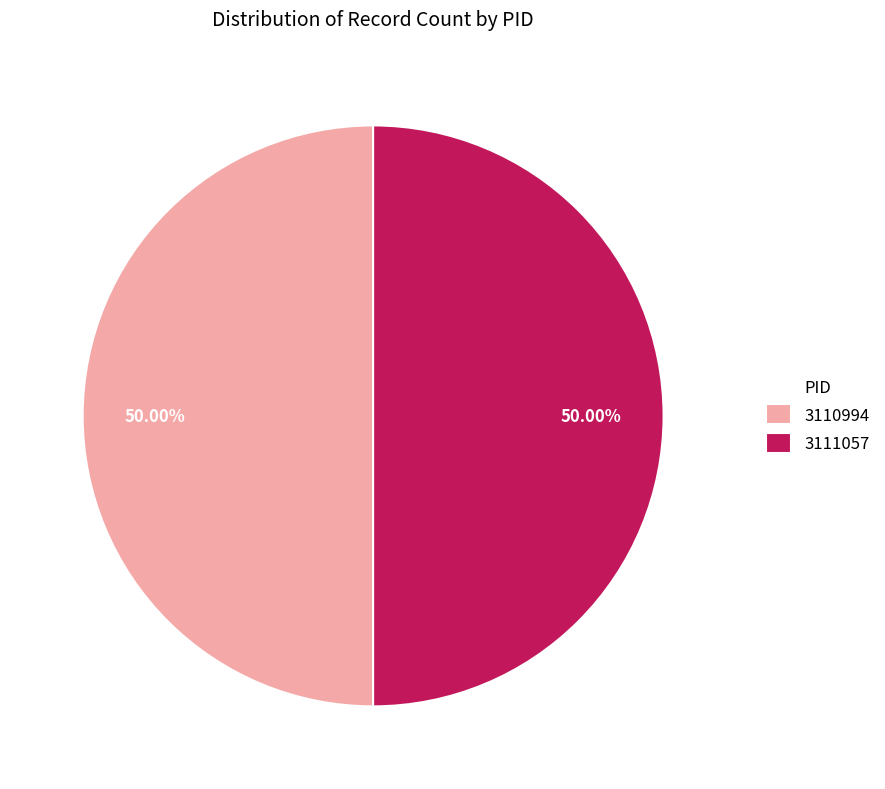

Approximately how many times larger is the value at 3111057 compared to 3110994?

1.0